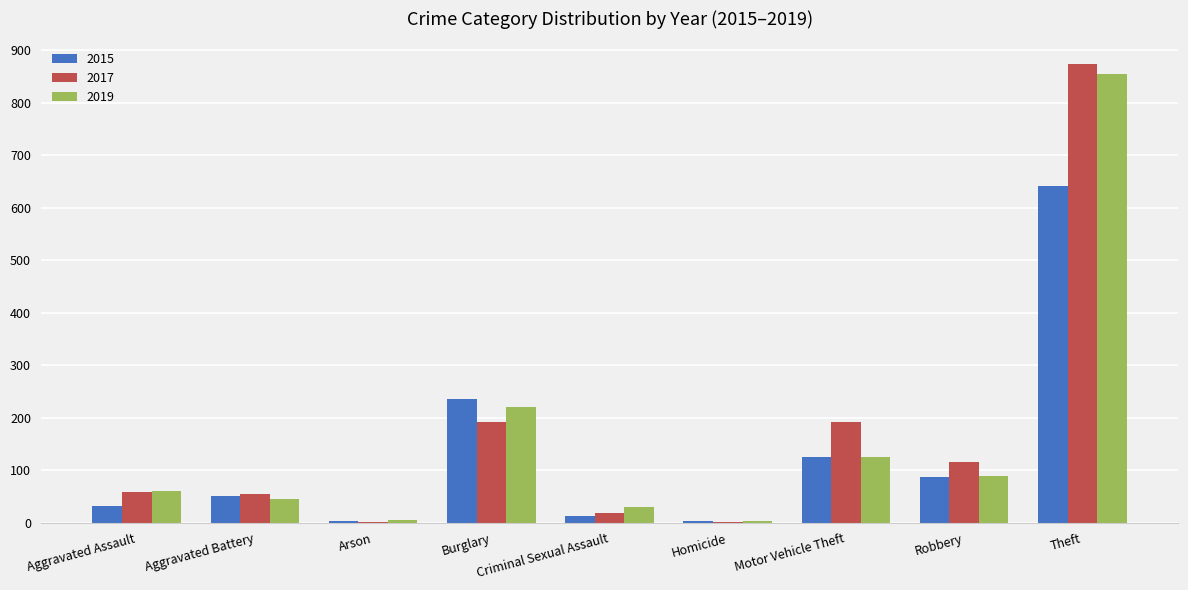

Is the value of 2017 at Aggravated Assault greater than the value of 2015 at Arson?

Yes